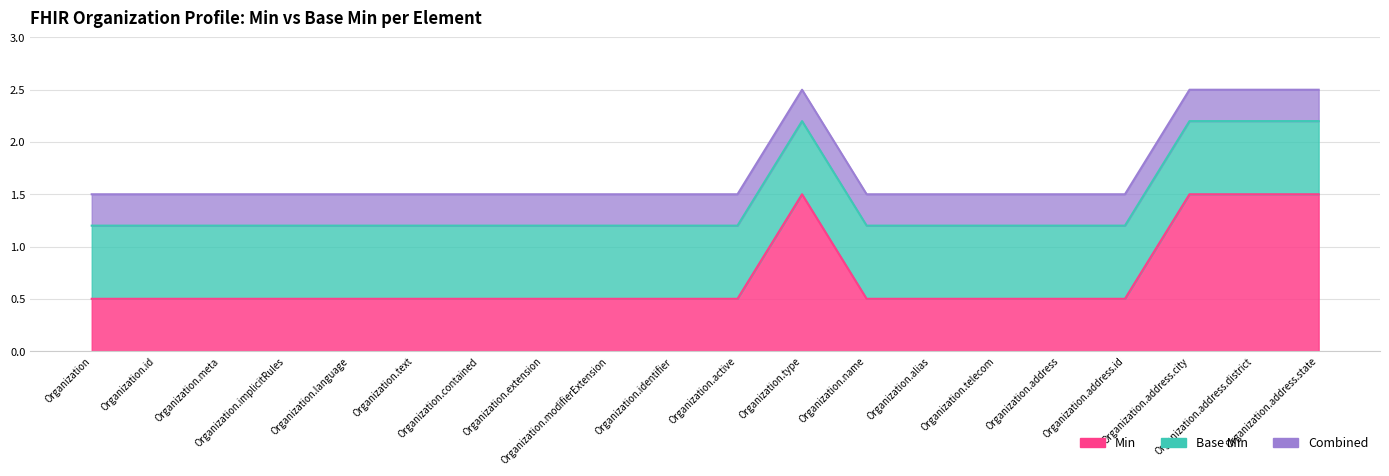

The chart shows a value of 0.5 at Organization.address.id. True or false?

True